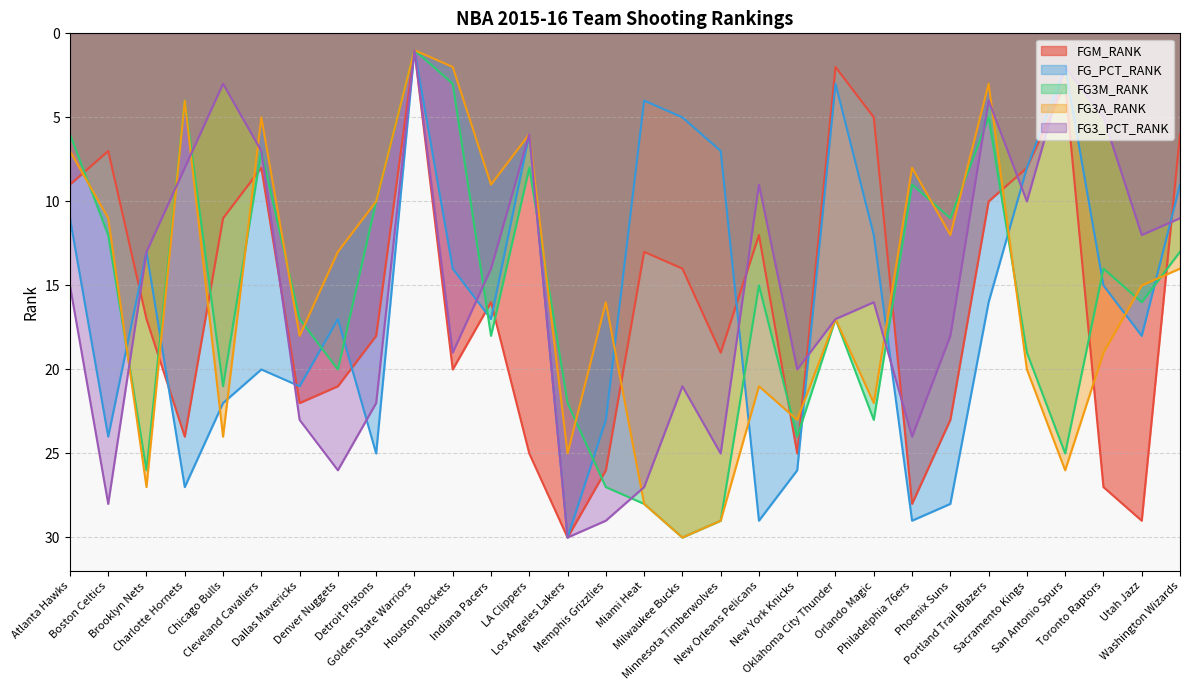

At which label is FG_PCT_RANK closest to 15?

Toronto Raptors